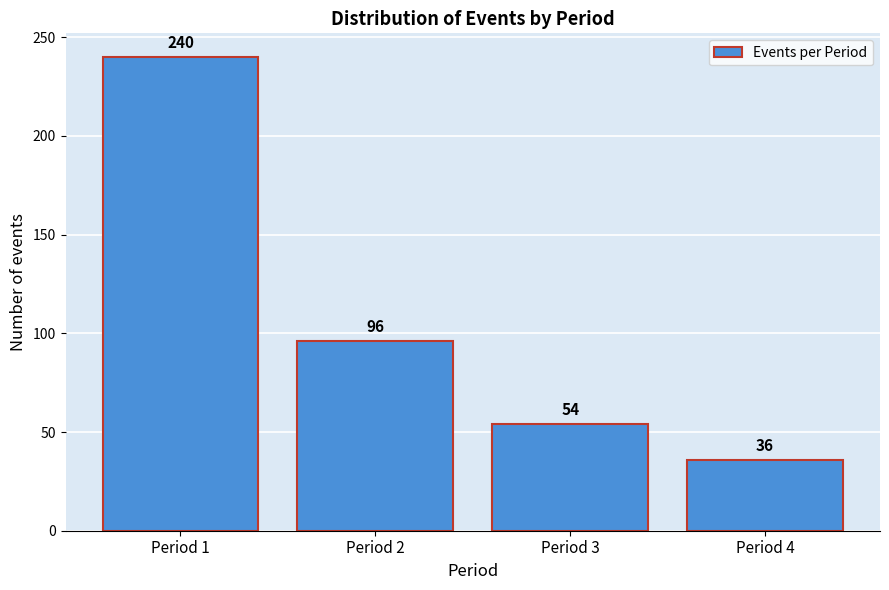

Reading left to right, transcribe all the data shown in this chart.

Period 1=240	Period 2=96	Period 3=54	Period 4=36